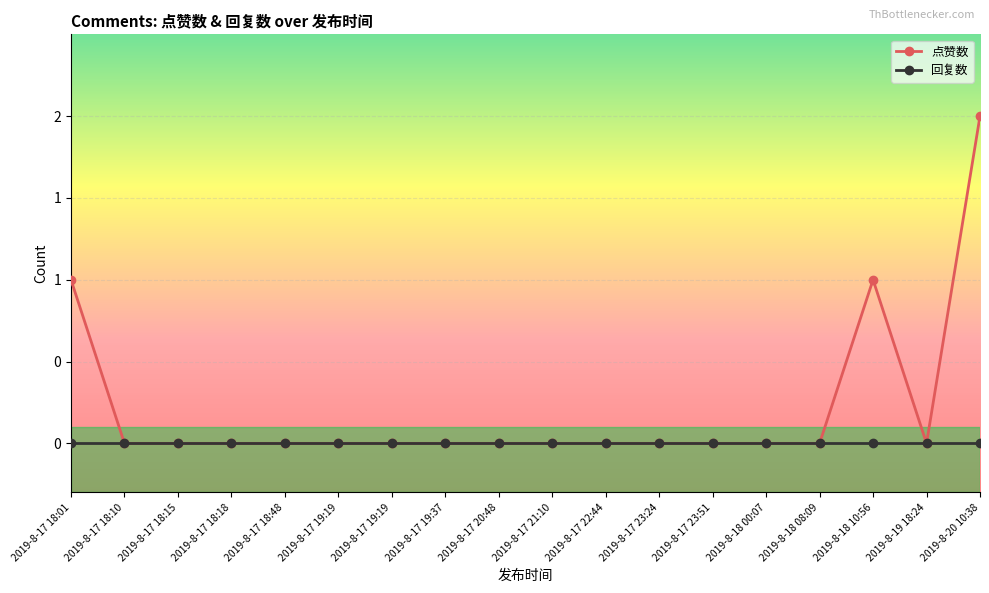

What are all the series names shown in the legend?

点赞数, 回复数